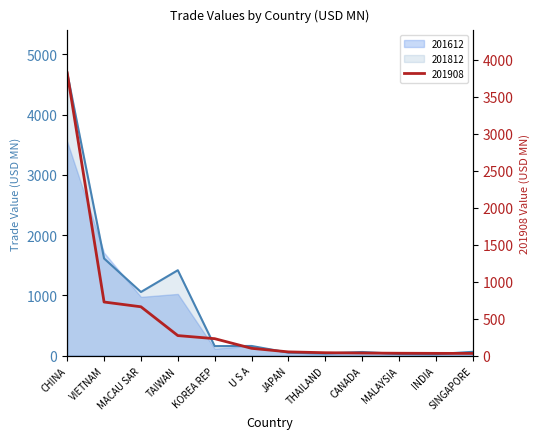

What is the smallest value displayed?

25.2